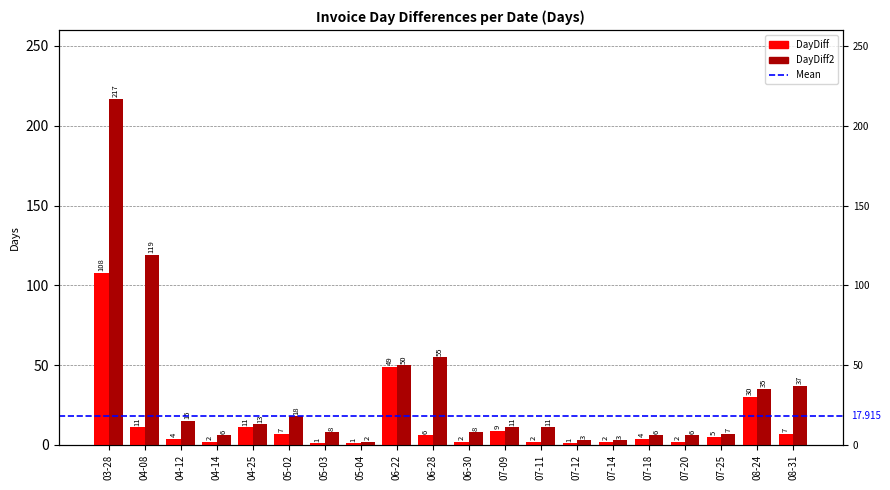

What is the label of the 3rd bar from the right?

07-25